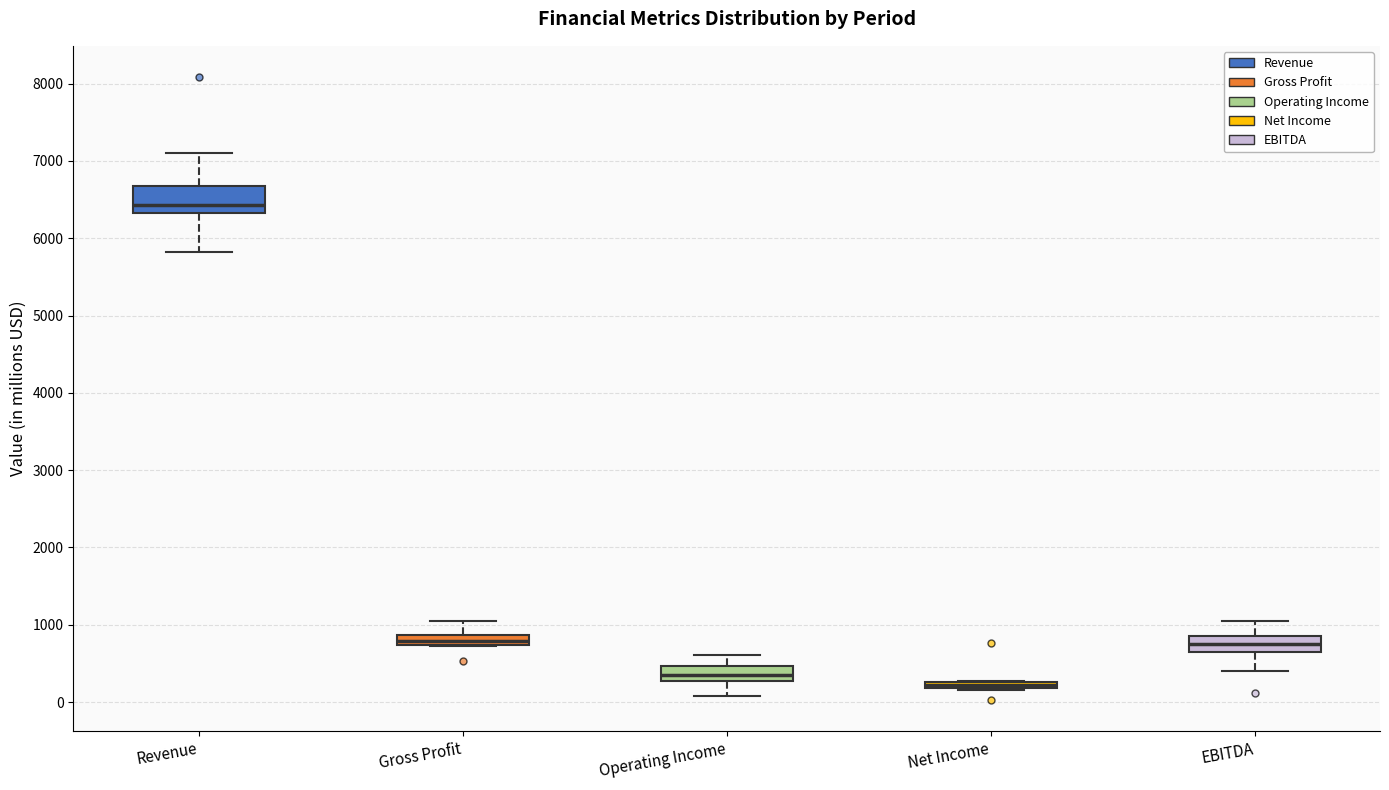

Comparing the boxes themselves (not the whiskers), which one is the tallest?

Revenue